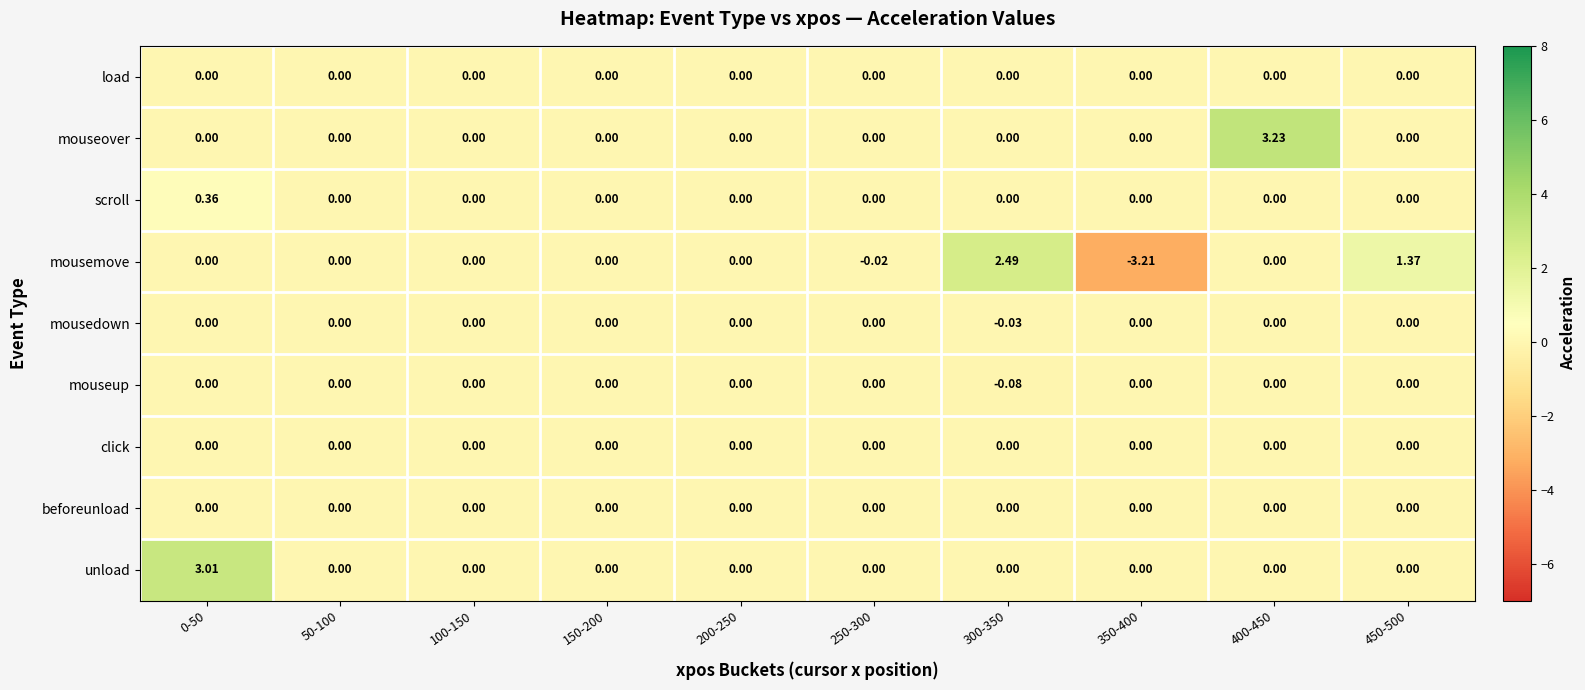

What is the minimum value shown in the chart?

-3.2